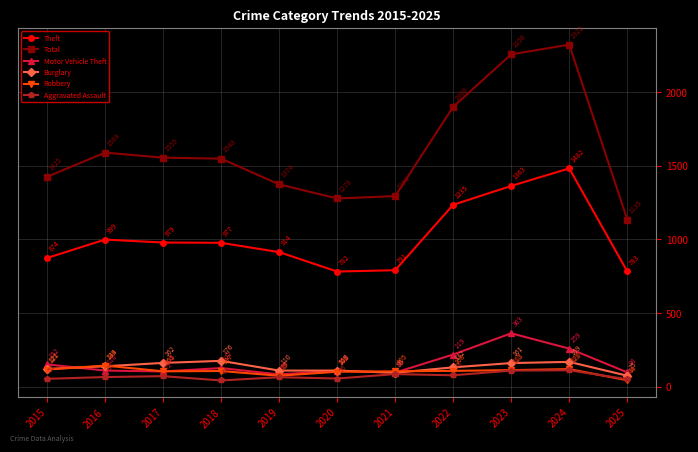

At how many categories does at least one series exceed 320?

11